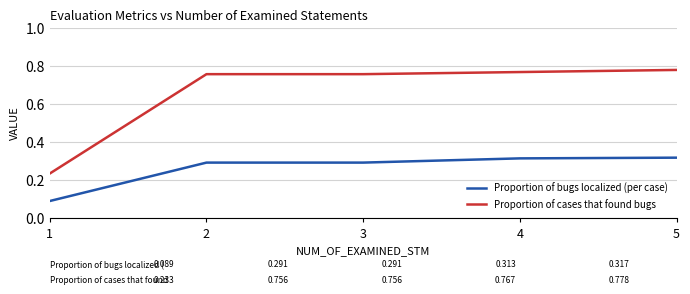

What is the spread (max minus min) of values at 3?

0.5